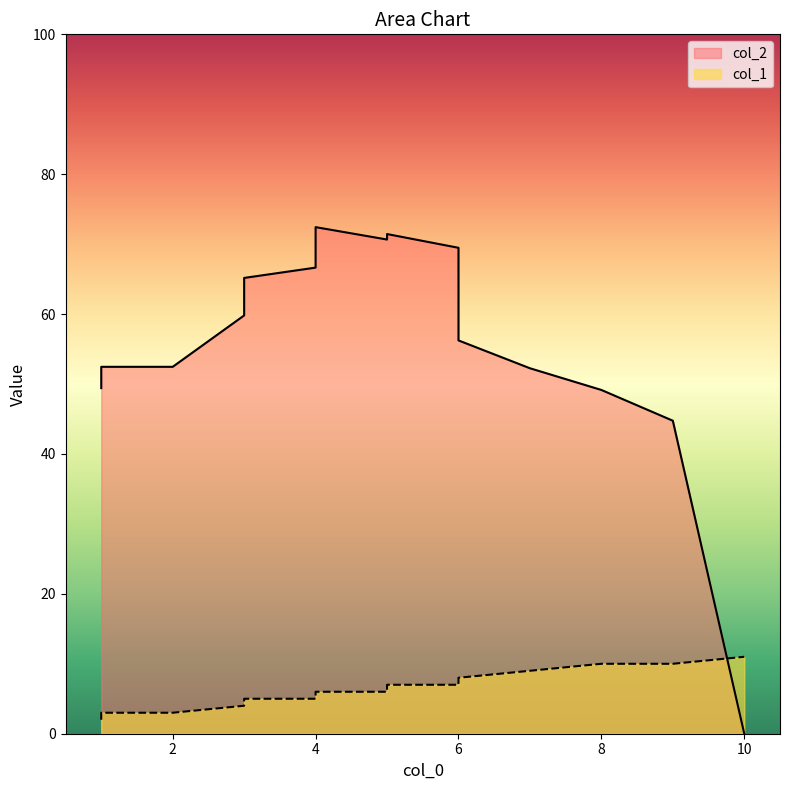

What is the sum of the col_1 values at 6 and 7?

17.0